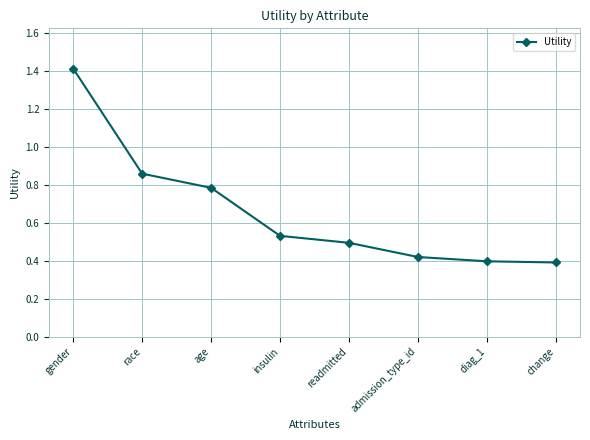

What is the value of the 3rd point from the left?

0.8